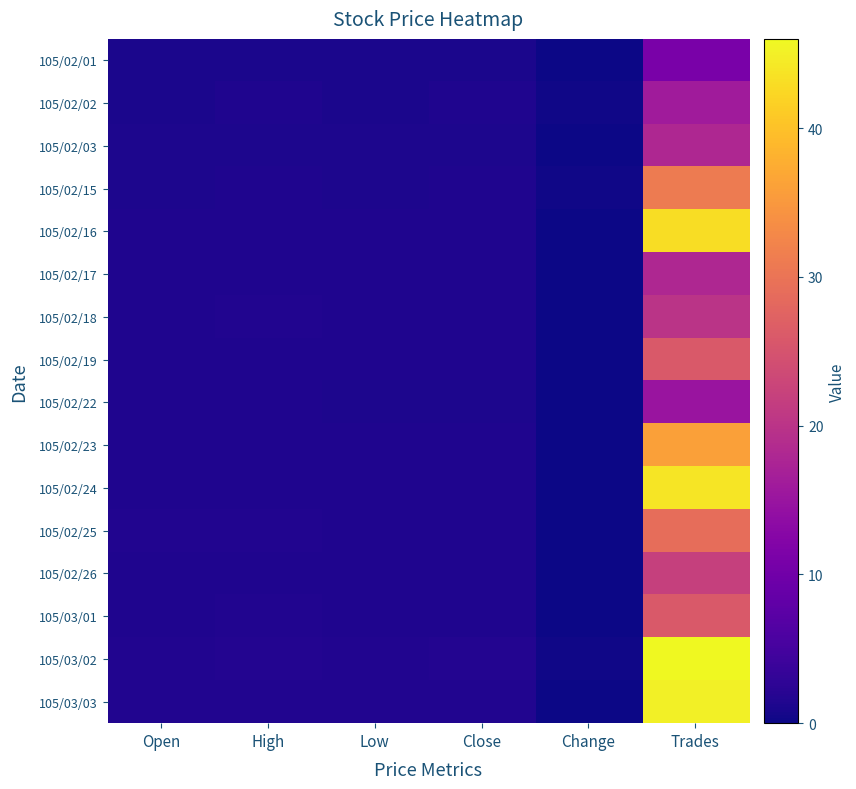

Which series has the widest spread of values?

105/03/02